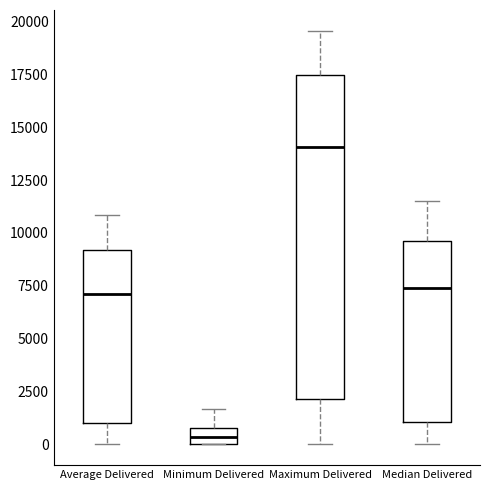

Where does the median line of the box for Minimum Delivered sit on the y-axis? The values are not printed on the chart, so give them approximately, as read against the axis.

500